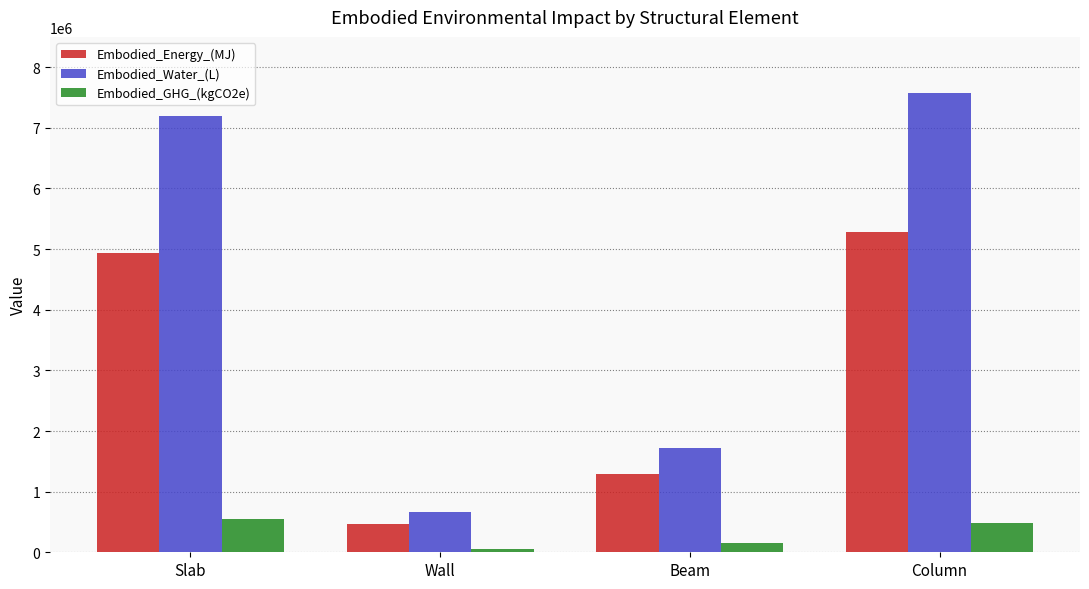

How many data points in Embodied_Water_(L) are less than 7193501?

2